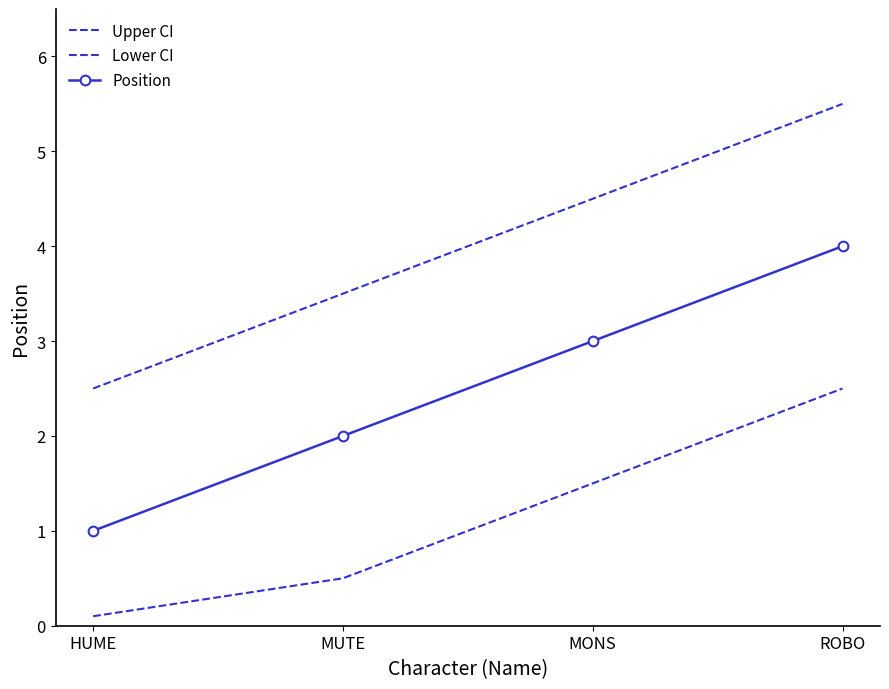

What is the difference between the highest and lowest values at HUME?

2.4